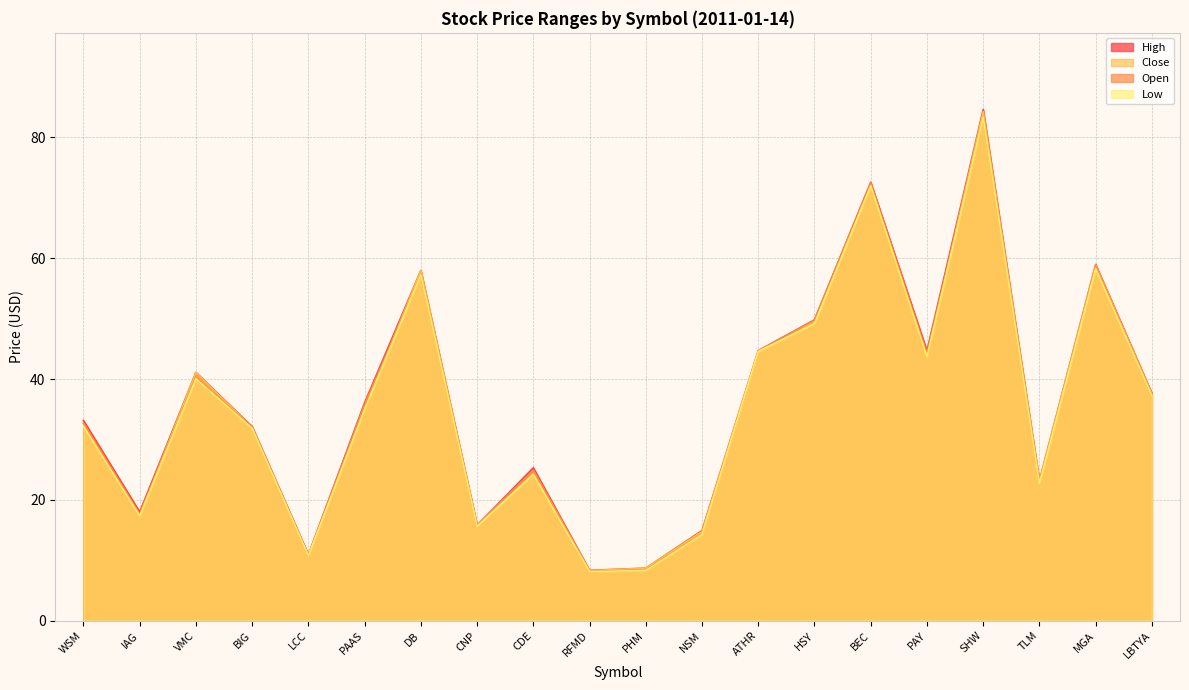

What position from the left is CDE?

9